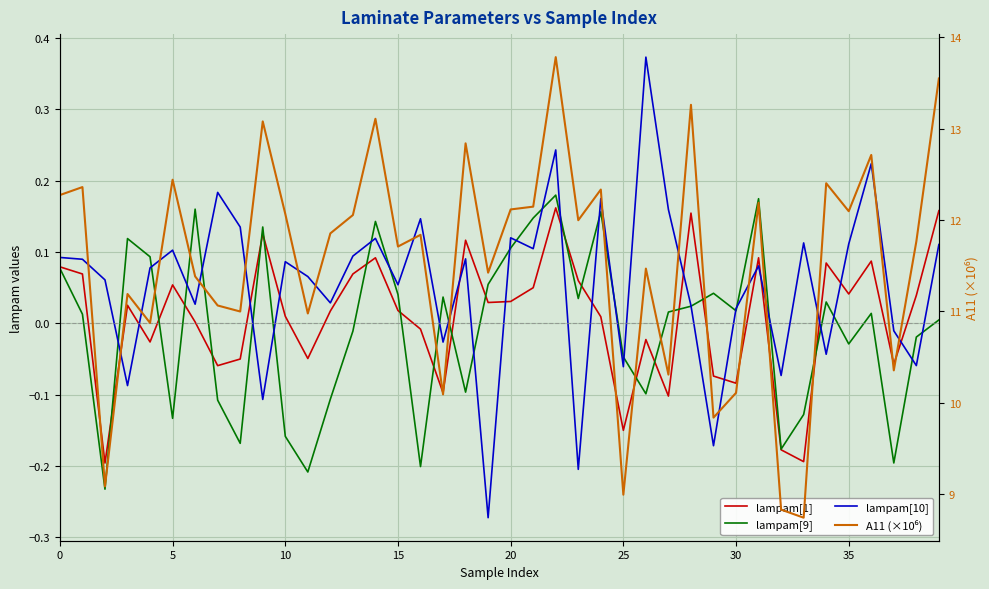

Rank the series by their maximum value, from lowest to highest.

lampam[1], lampam[9], lampam[10], A11 (×10⁶)